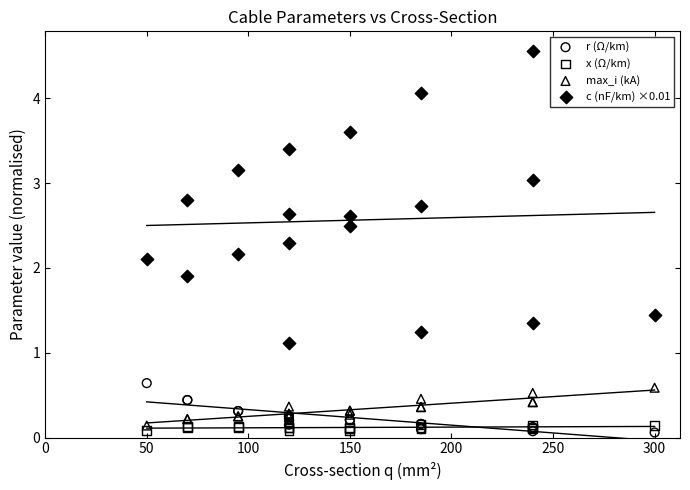

What are all the series names shown in the legend?

r (Ω/km), x (Ω/km), max_i (kA), c (nF/km) ×0.01